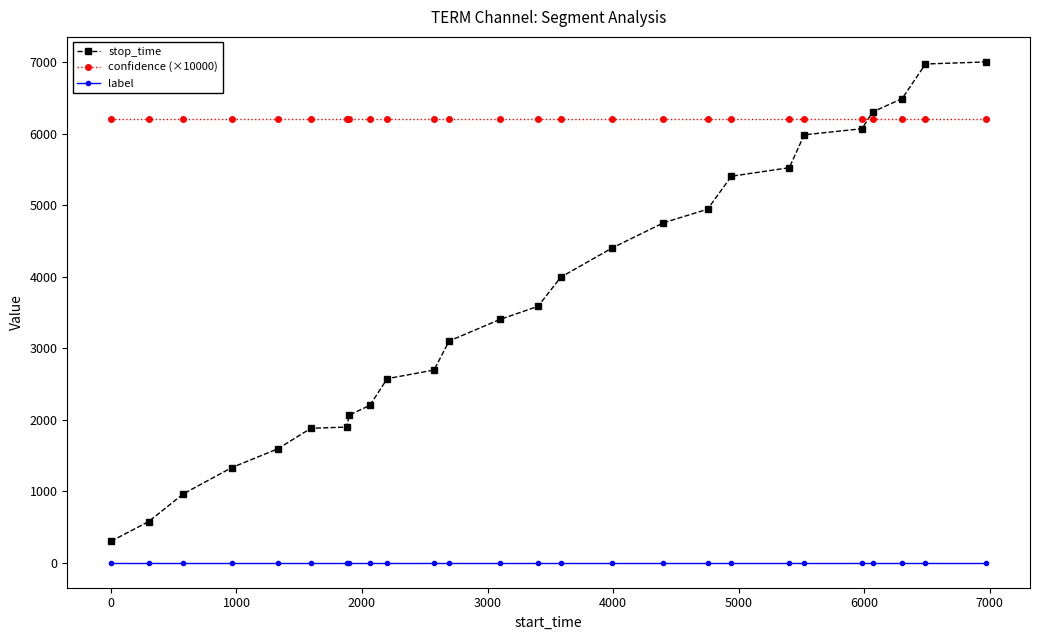

Which series has the largest total across all categories?

confidence (×10000)